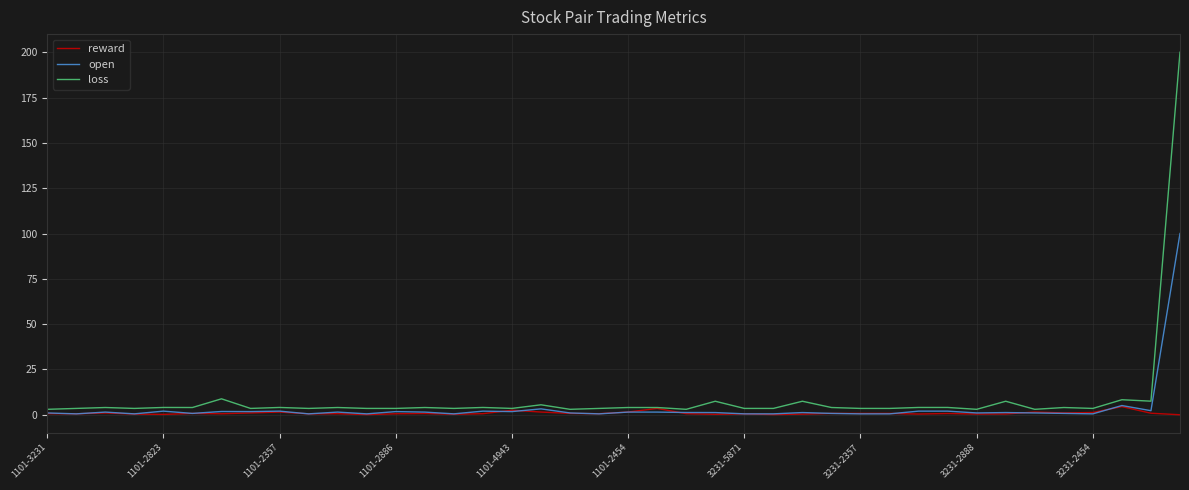

What is the sum of all loss values?

368.6